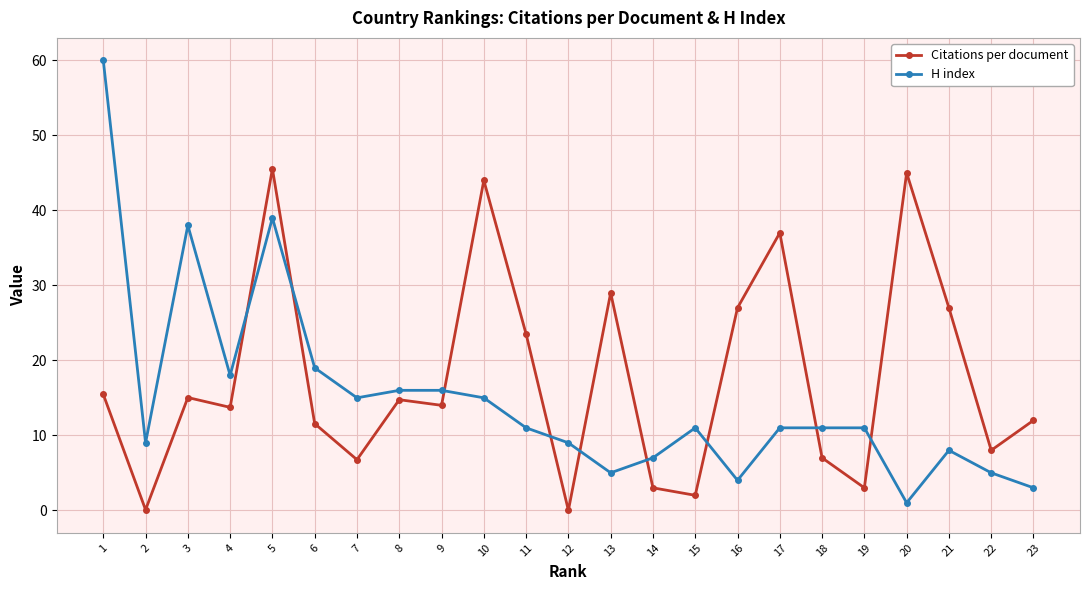

What is the difference between the Citations per document values at 4 and 6?

2.2